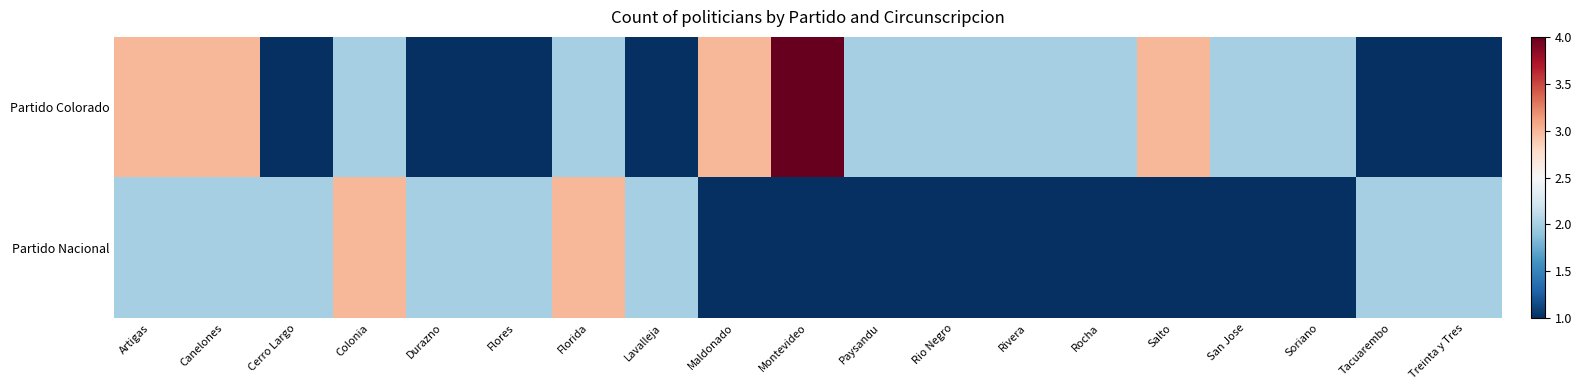

List the series in order of their peak value, lowest first.

Partido Nacional, Partido Colorado